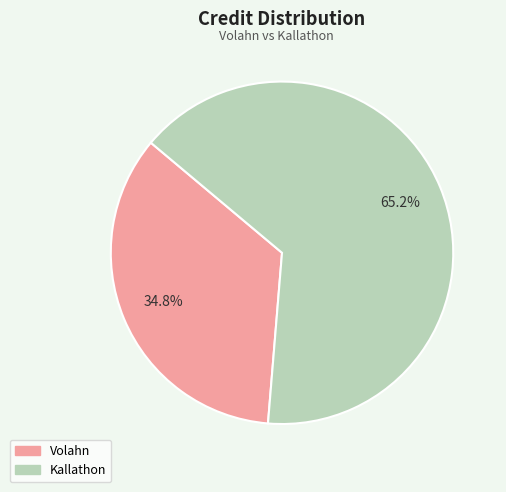

Is there a majority slice in this chart?

Yes